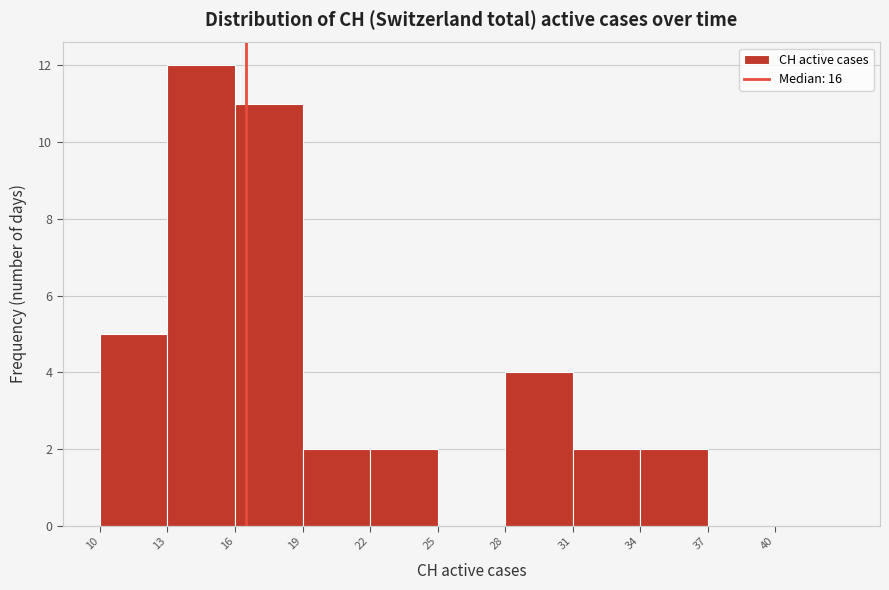

Reading left to right, transcribe this chart: for each bar, give the range it covers on the x-axis and its height. The values are not printed on the chart, so give them approximately, as read against the axis.

10 to 13: 5
13 to 16: 12
16 to 19: 11
19 to 22: 2
22 to 25: 2
25 to 28: 0
28 to 31: 4
31 to 34: 2
34 to 37: 2
37 to 40: 0
40 to 43: 0